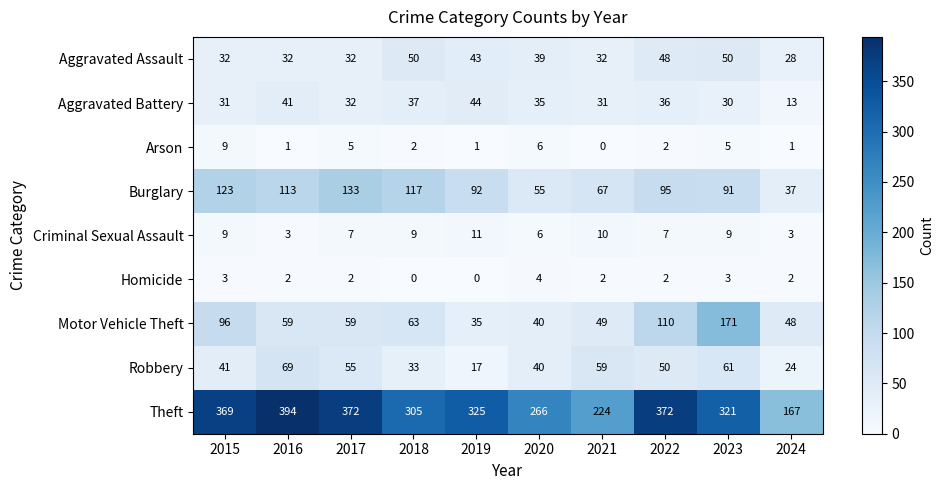

How many distinct data groups are displayed?

9